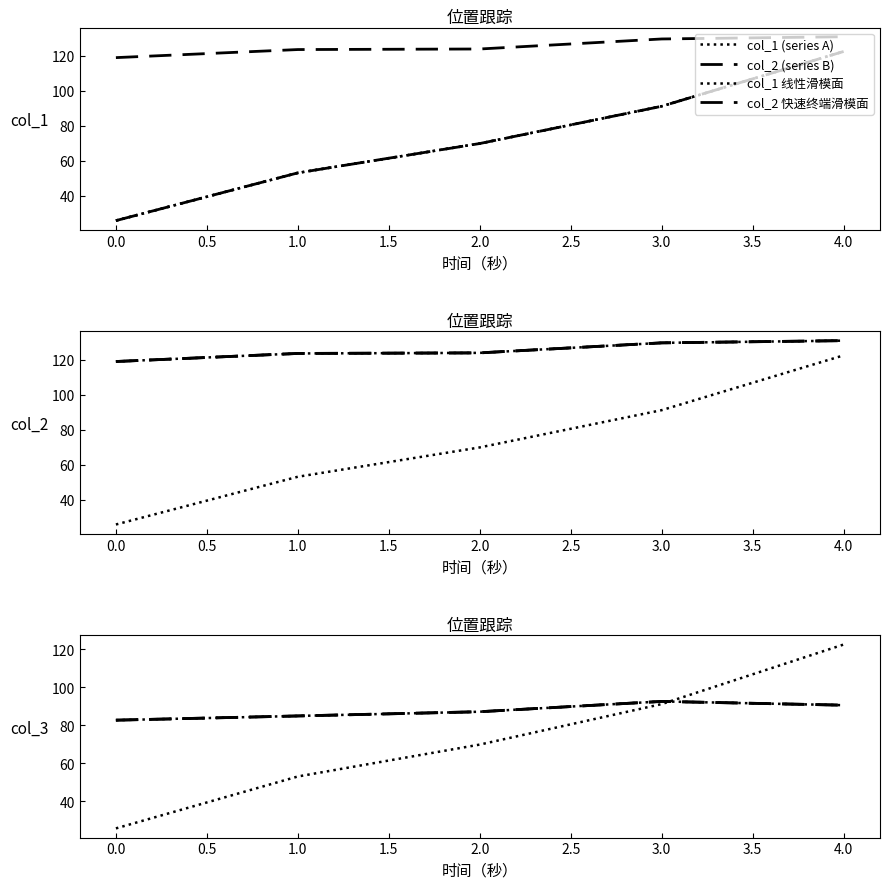

After their last crossing, which series has the higher values: col_1 线性滑模面 or col_2 (series B)?

col_1 线性滑模面